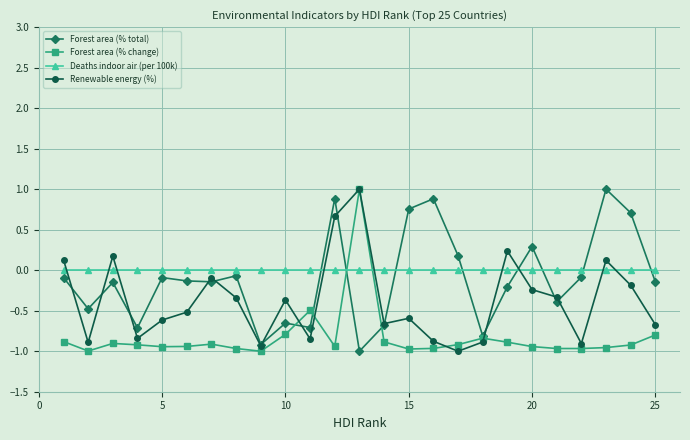

Which series has the largest total across all categories?

Deaths indoor air (per 100k)